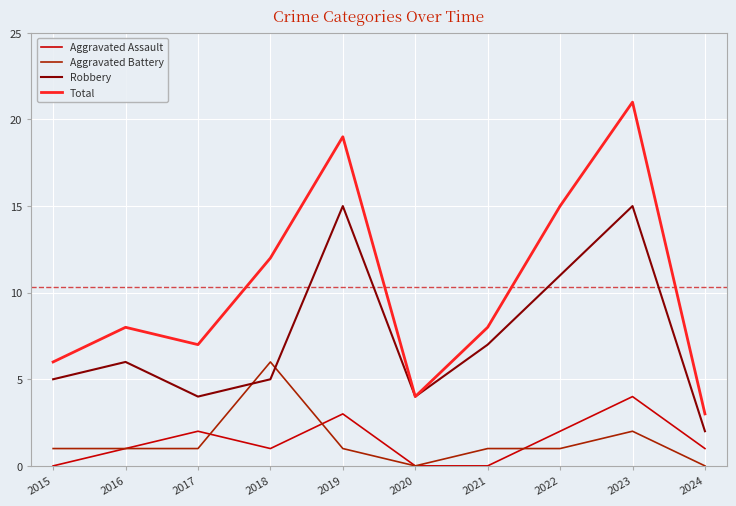

Reading left to right, what are all the values shown in this chart?

Aggravated Assault: 2015=0	2016=1	2017=2	2018=1	2019=3	2020=0	2021=0	2022=2	2023=4	2024=1
Aggravated Battery: 2015=1	2016=1	2017=1	2018=6	2019=1	2020=0	2021=1	2022=1	2023=2	2024=0
Robbery: 2015=5	2016=6	2017=4	2018=5	2019=15	2020=4	2021=7	2022=11	2023=15	2024=2
Total: 2015=6	2016=8	2017=7	2018=12	2019=19	2020=4	2021=8	2022=15	2023=21	2024=3